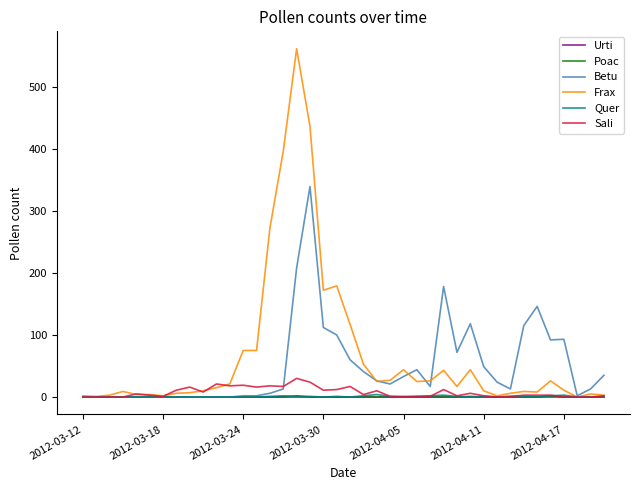

Which series has the widest spread of values?

Frax